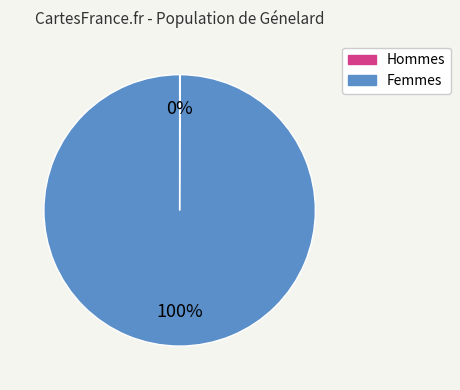

Is there a majority slice in this chart?

Yes